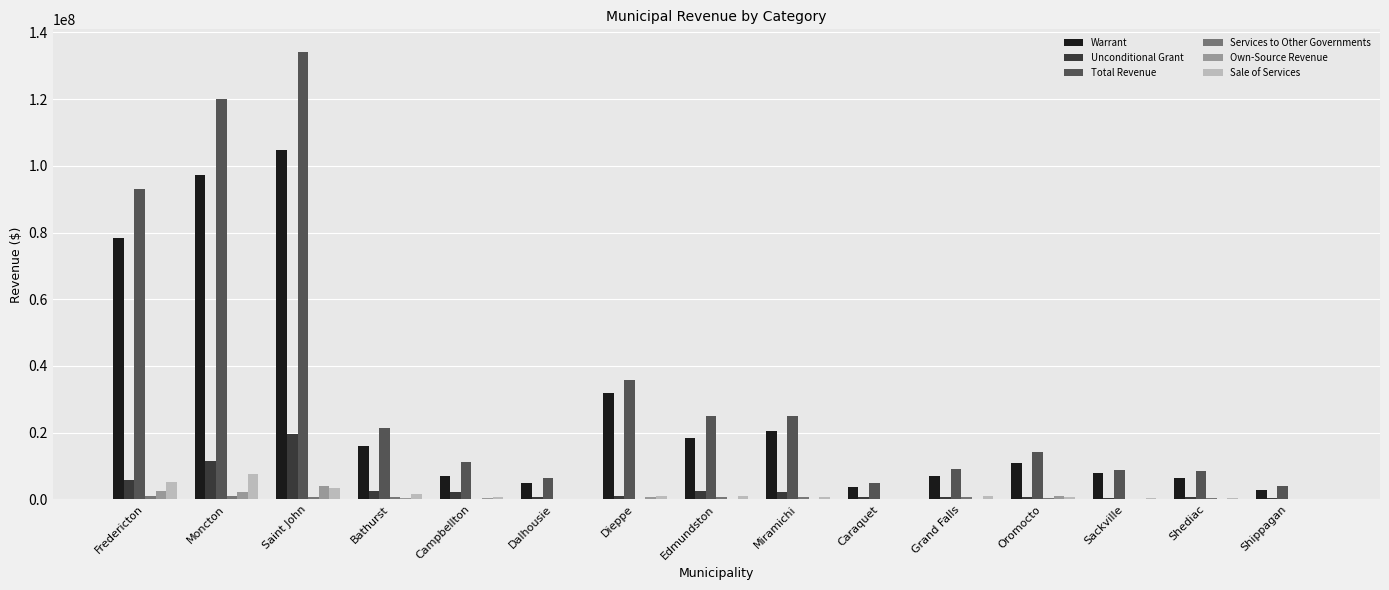

Where is Total Revenue nearest to the value 69052869?

Fredericton